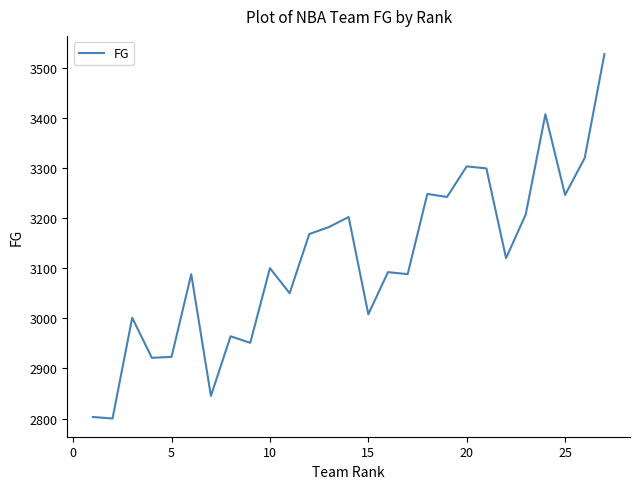

What is the maximum value shown in the chart?

3527